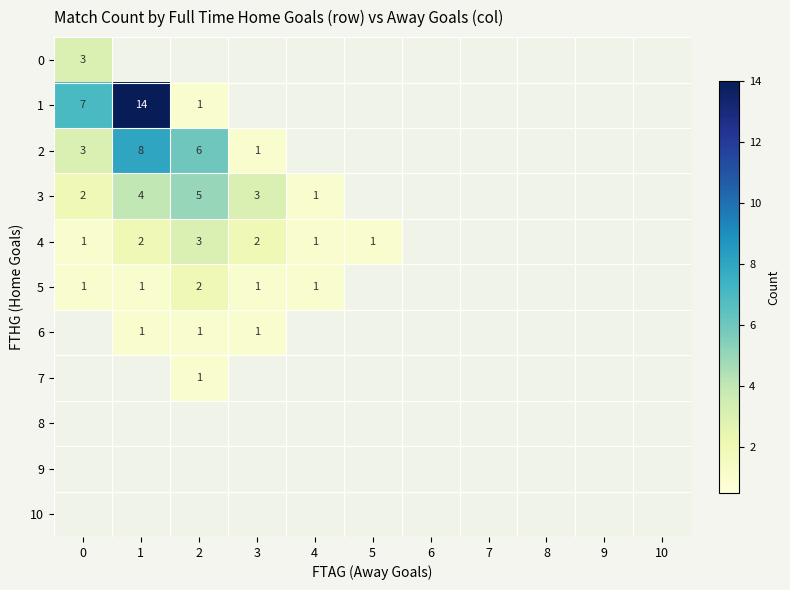

What is the maximum value shown in the chart?

14.0